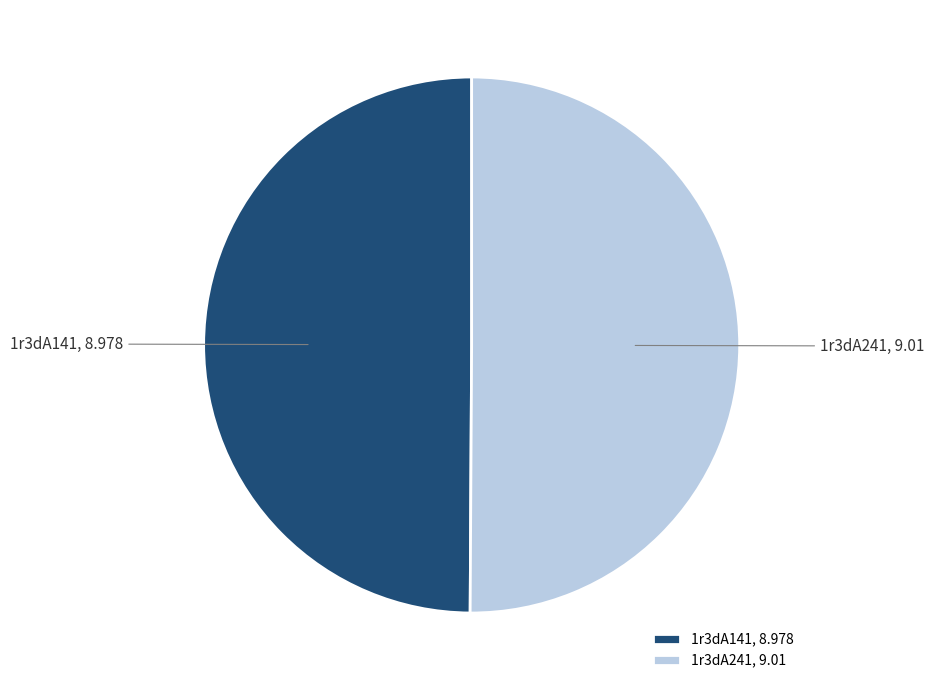

Is it true that 1r3dA141 is 56% of the pie?

False